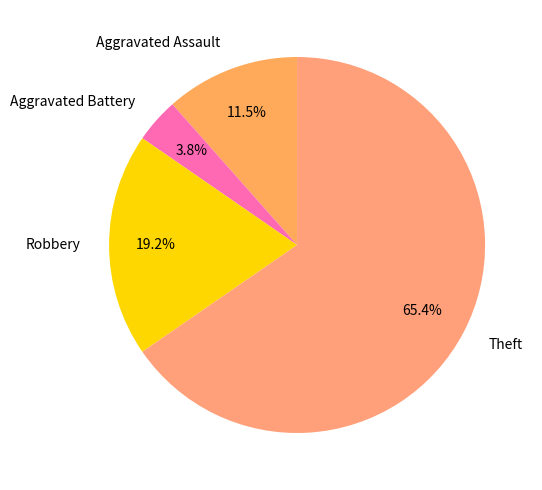

Between Robbery and Aggravated Assault, which is larger?

Robbery